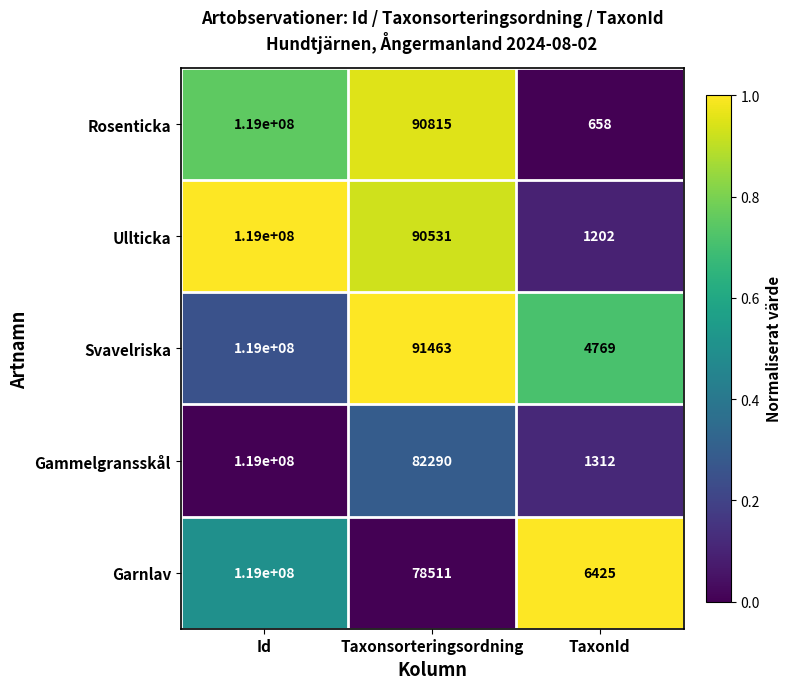

Where is Rosenticka nearest to the value 59500329?

Taxonsorteringsordning